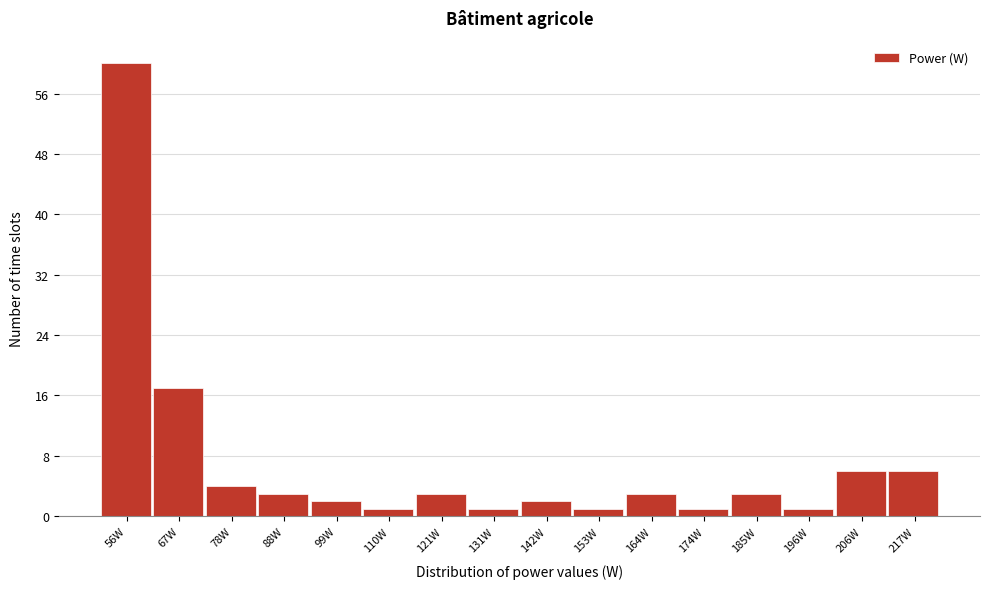

Reading right to left, what are all the values shown in this chart?

217W=6	206W=6	196W=1	185W=3	174W=1	164W=3	153W=1	142W=2	131W=1	121W=3	110W=1	99W=2	88W=3	78W=4	67W=17	56W=60